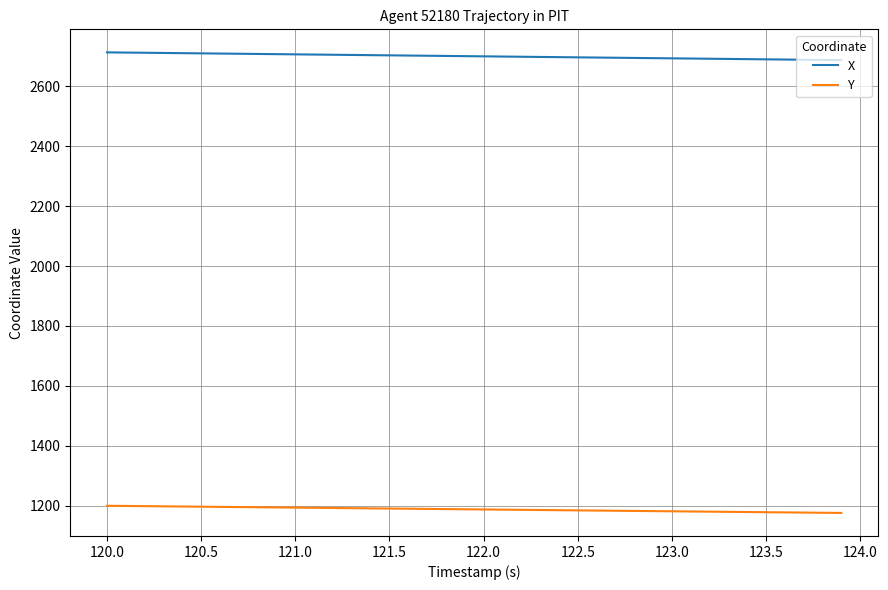

True or false: X and Y cross at least once.

False